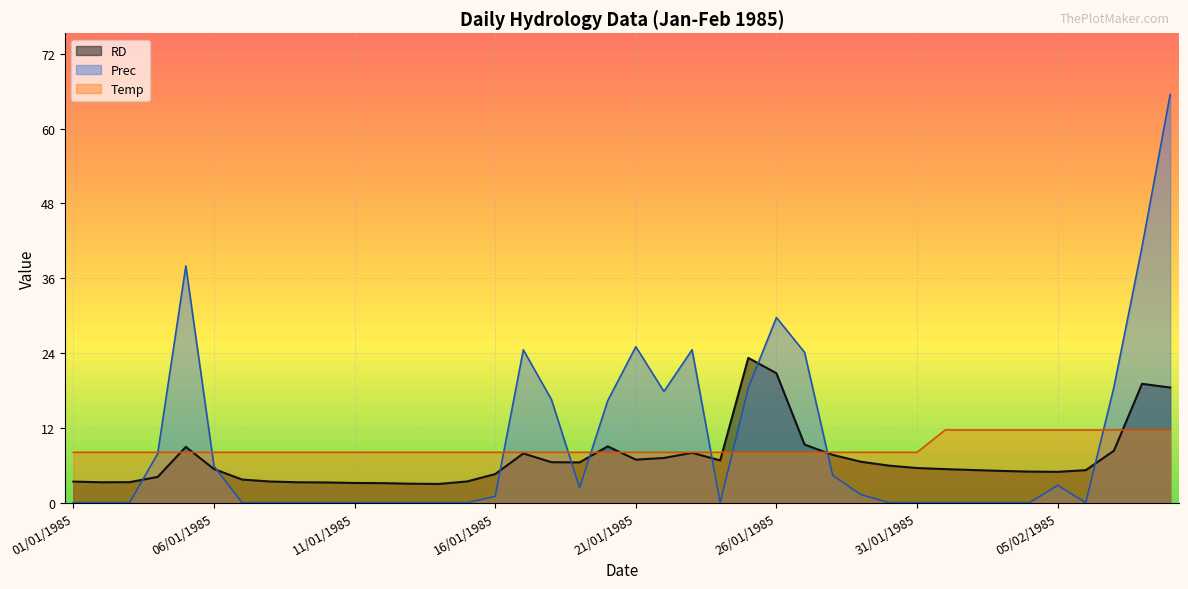

What position from the left is 18/01/1985?

18